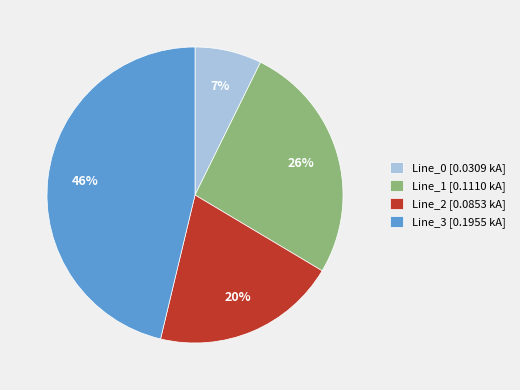

Do Line_3 [0.1955 kA] and Line_0 [0.0309 kA] together represent more than half of the pie?

Yes